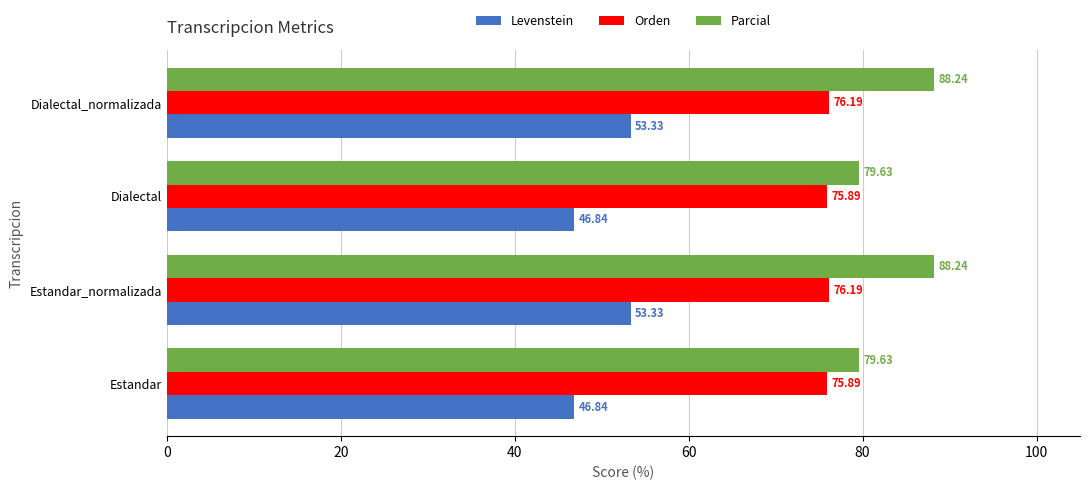

Which series has the largest total across all categories?

Parcial